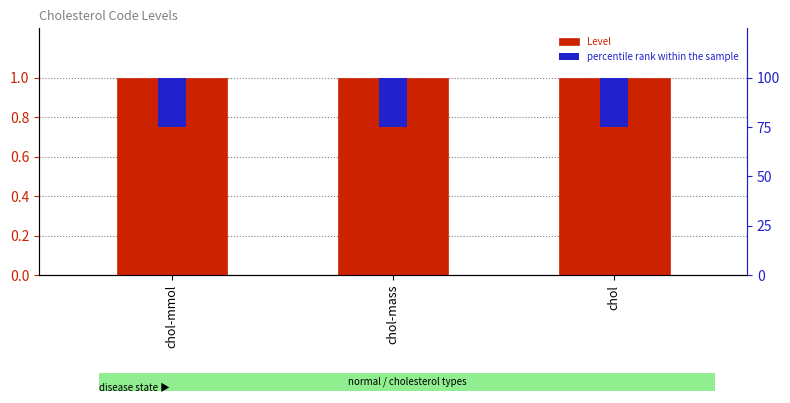

How many bars are there in each group?

2